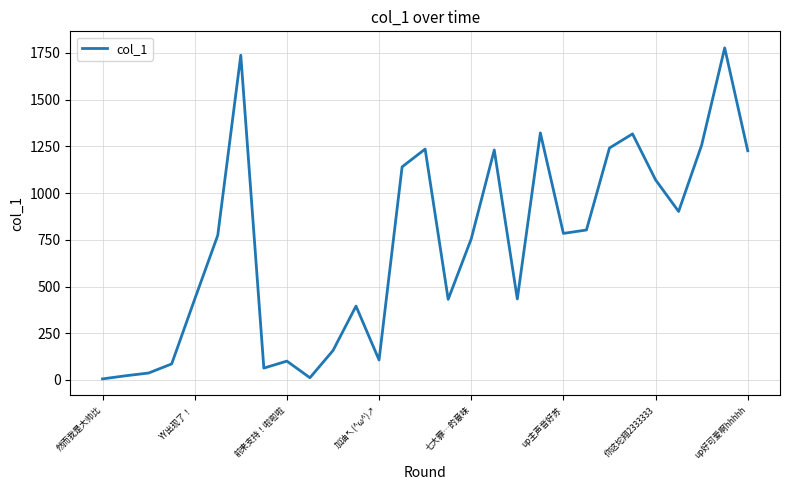

What is the greatest value displayed?

1777.2